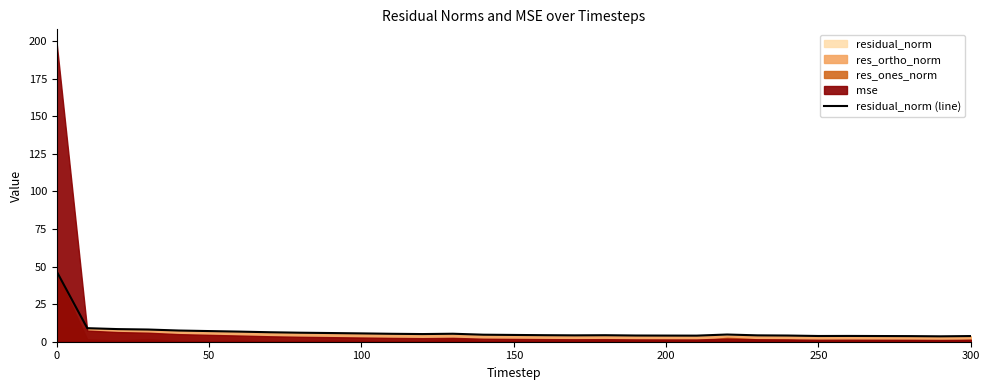

What is the difference between the maximum and minimum values?

43.1